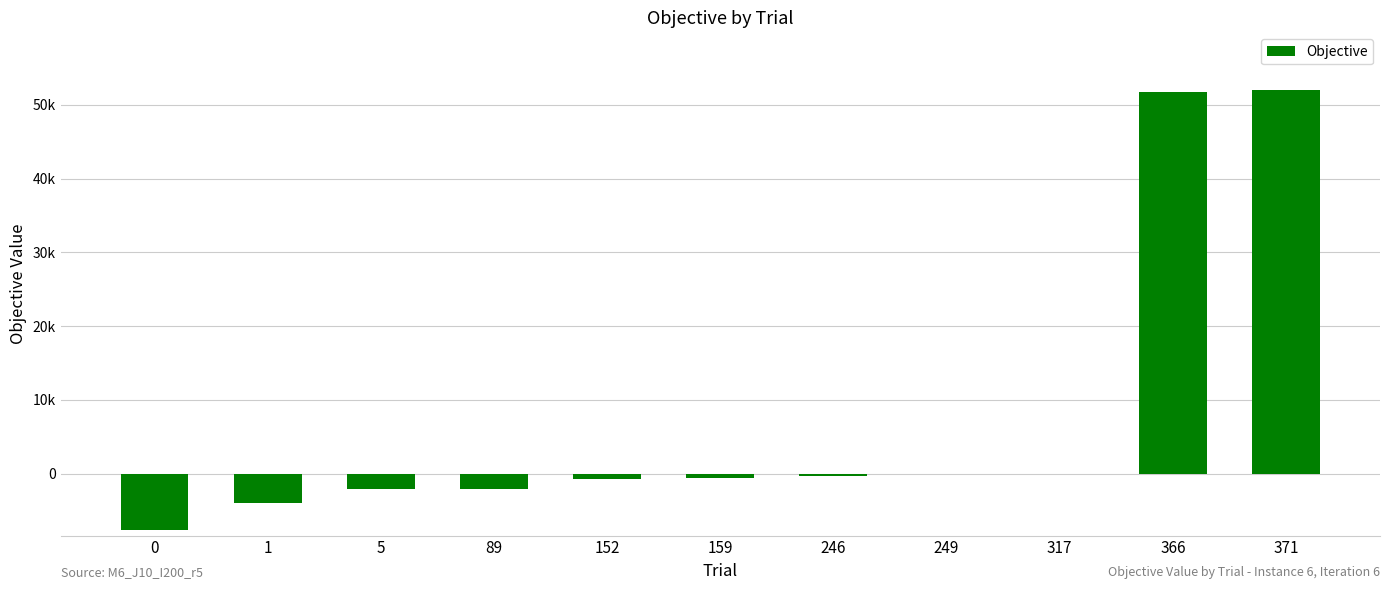

What is the difference between the maximum and second lowest values?

56025.4